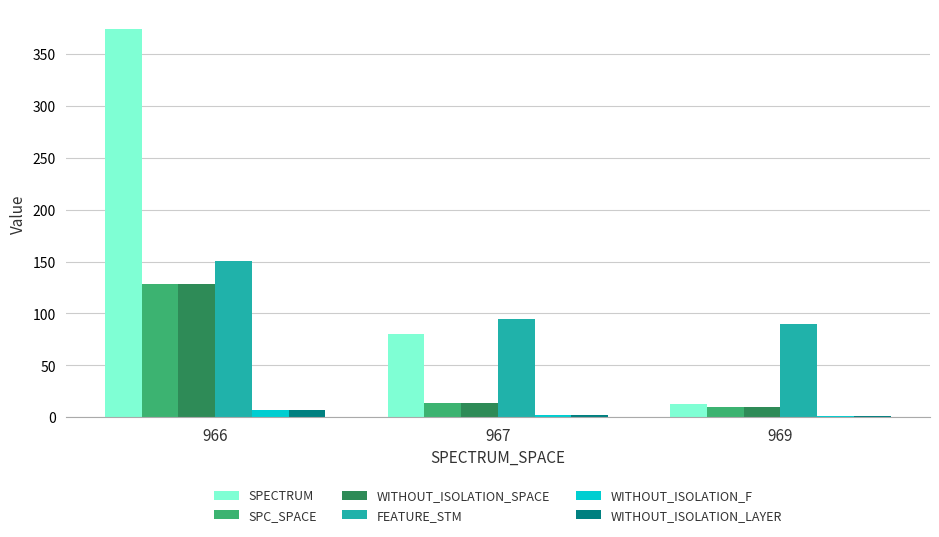

What value does the SPECTRUM series have at 966?

374.3